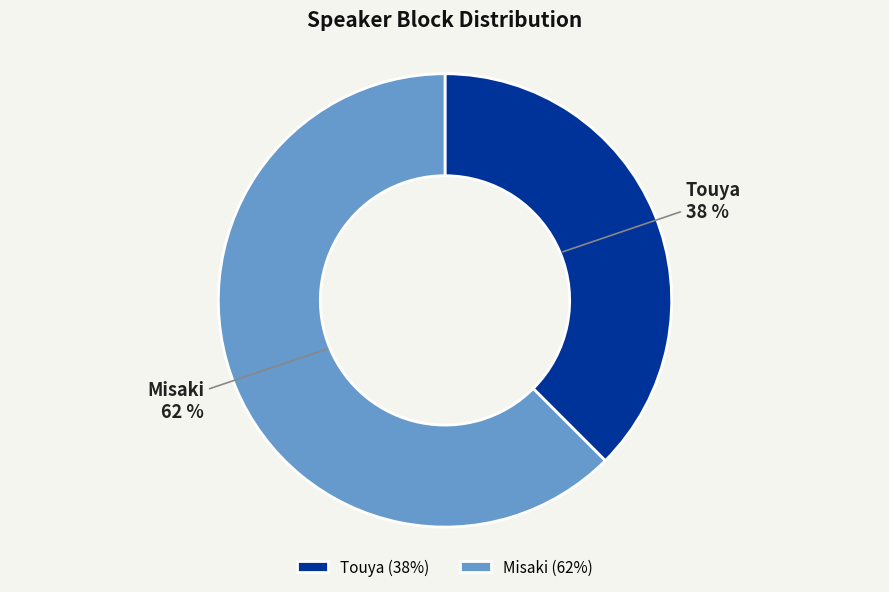

Do Misaki and Touya together represent more than half of the pie?

Yes